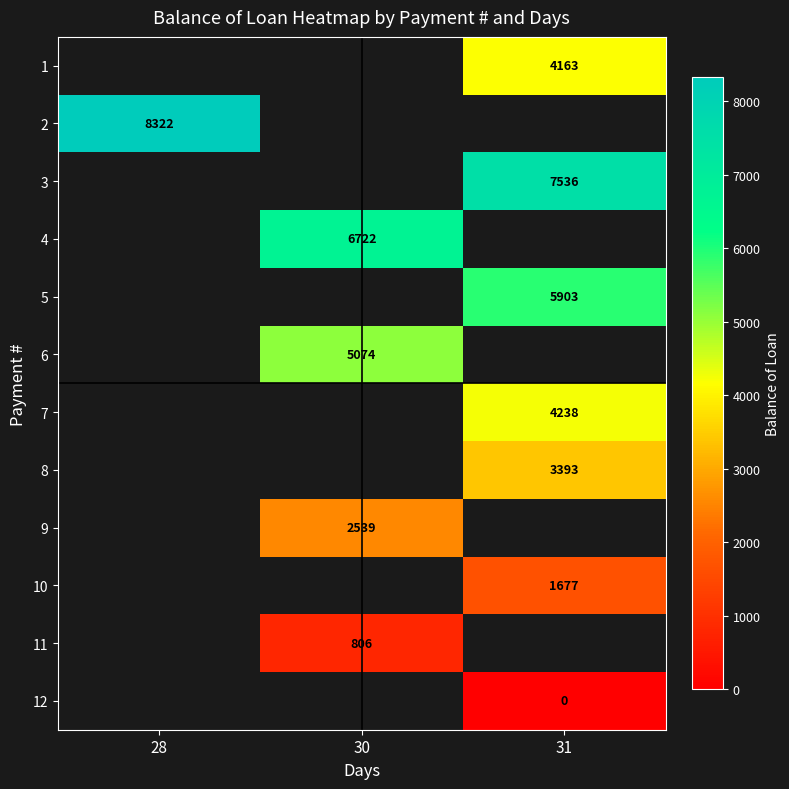

Which series has the widest spread of values?

2